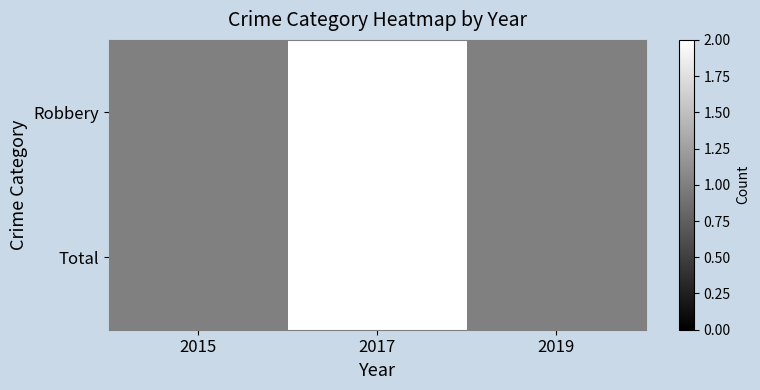

Reading left to right, list all the values displayed in this chart.

Robbery: 2015=1	2017=2	2019=1
Total: 2015=1	2017=2	2019=1